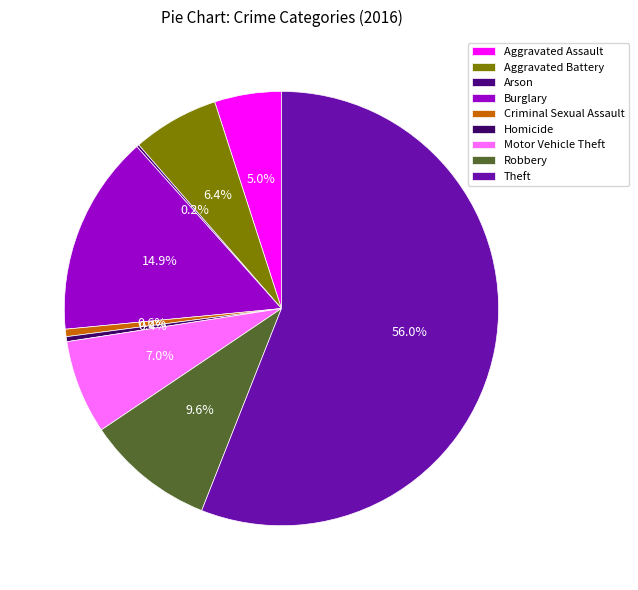

What is the change in value from Arson to Theft?

+303